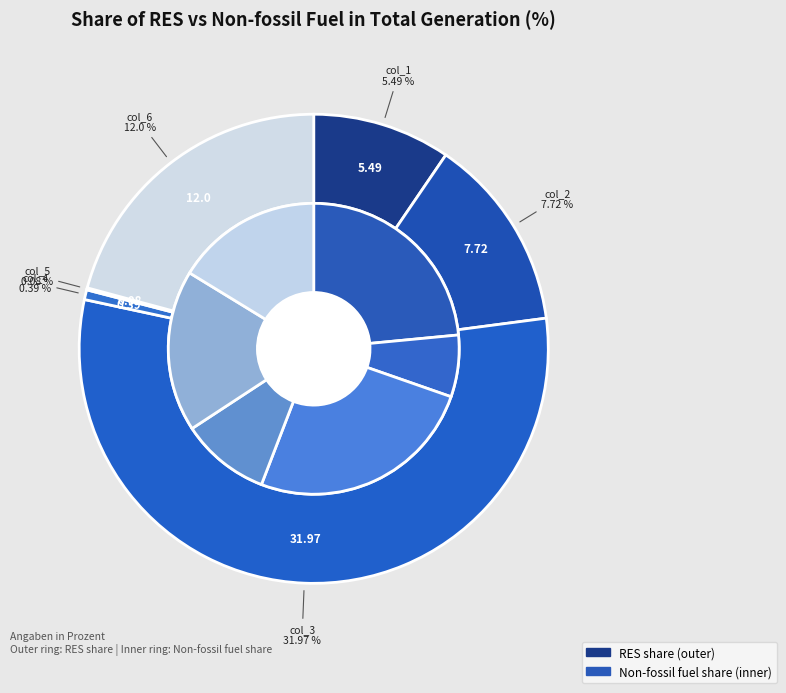

How many slices are in this pie chart?

6